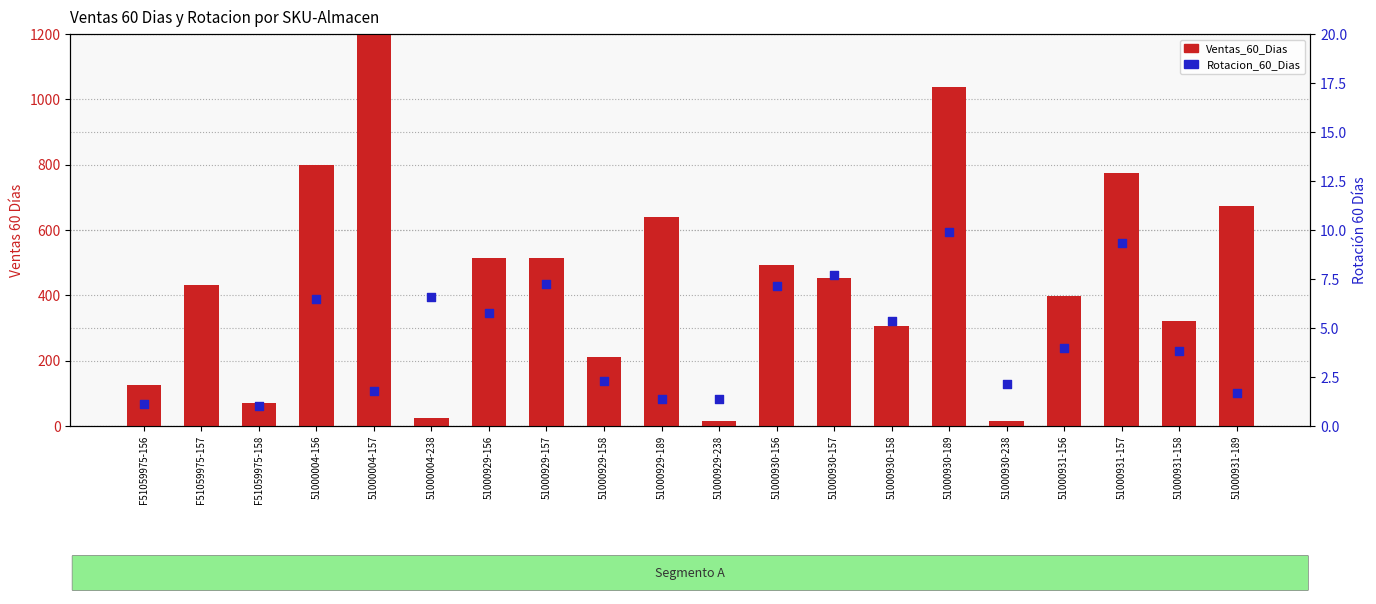

What are all the series names shown in the legend?

Ventas_60_Dias, Rotacion_60_Dias